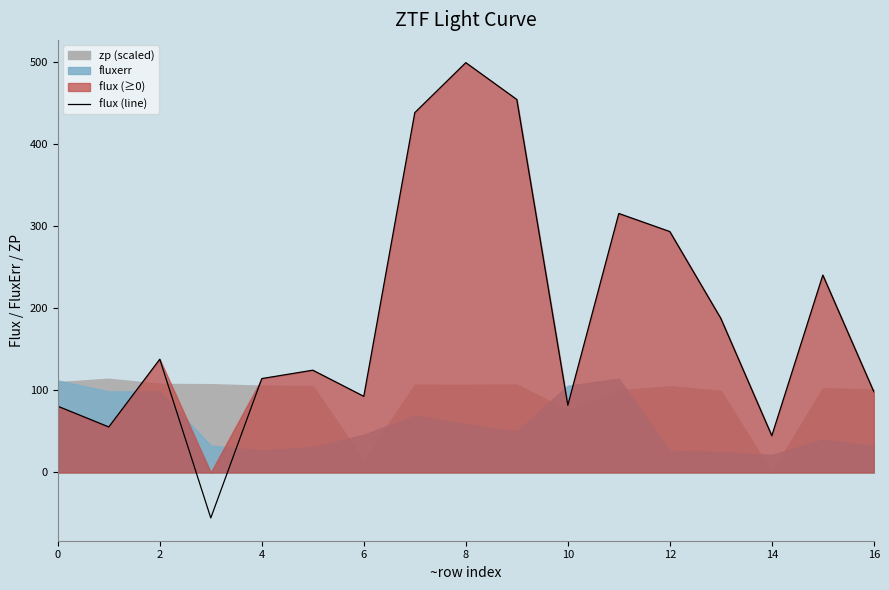

True or false: flux (line) has a value of 135.4 at 0.

False